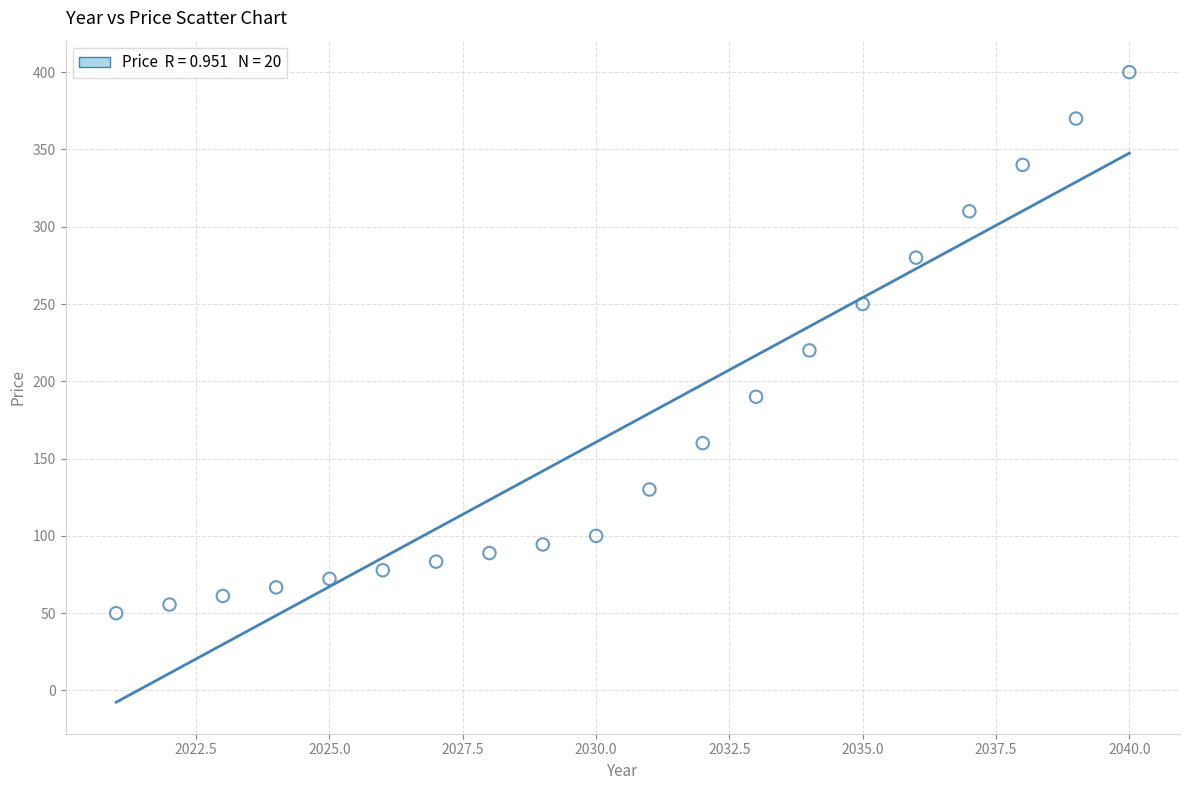

What is the range of Y values (max minus min)?

350.0